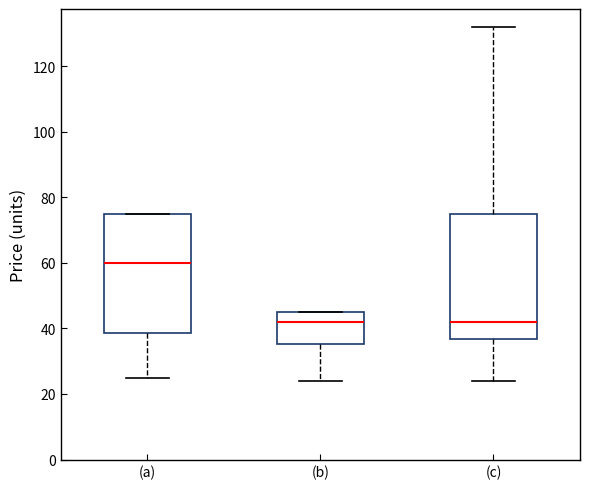

Which box's median line is the highest?

(a)